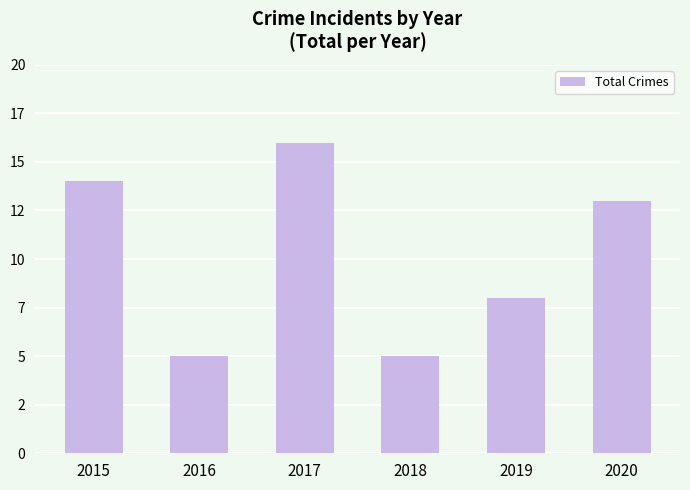

Does the chart contain any negative values?

No